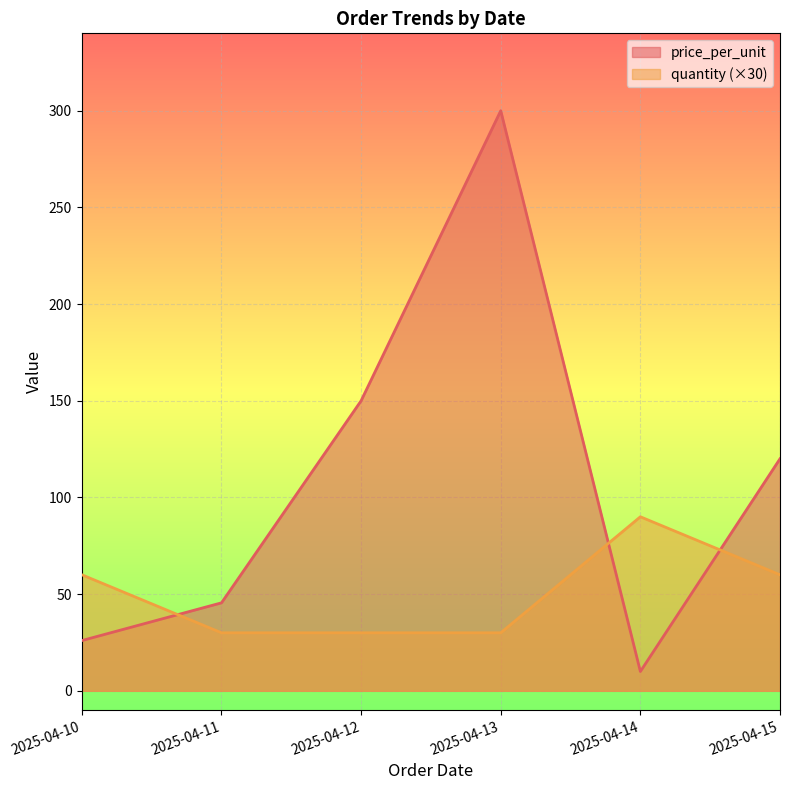

What is the value of the price_per_unit point at the 4th from the left?

300.0